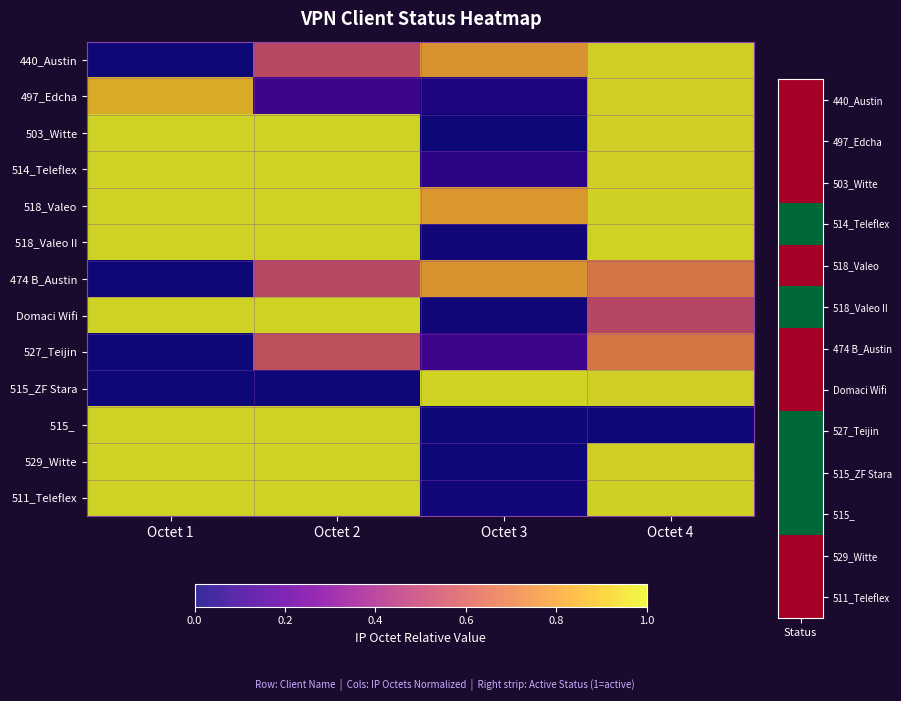

Between Octet 1 and Octet 4, which series saw the biggest shift?

515_